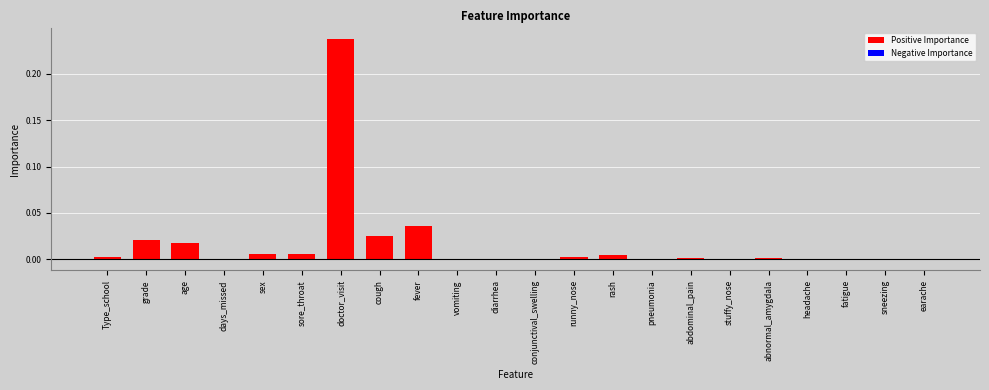

The chart shows a value of -0.1 at days_missed. True or false?

False